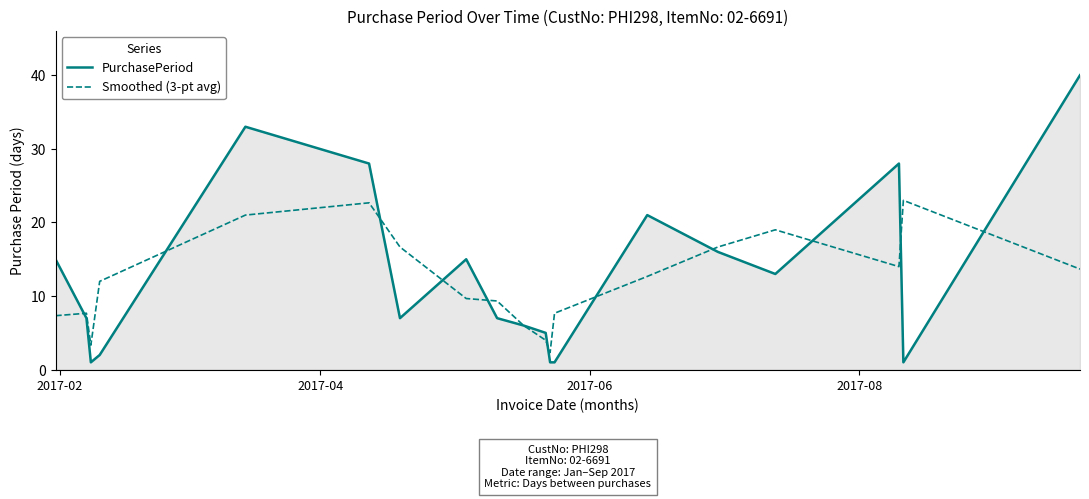

Which series has the largest range (max minus min)?

PurchasePeriod